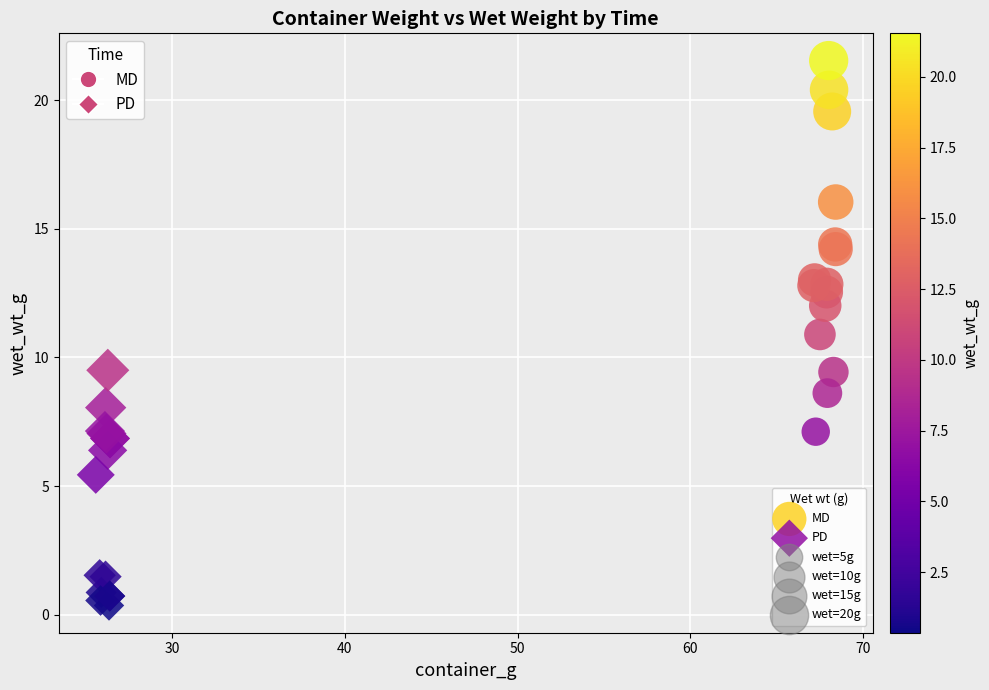

Which series has the largest Y range (max minus min)?

MD